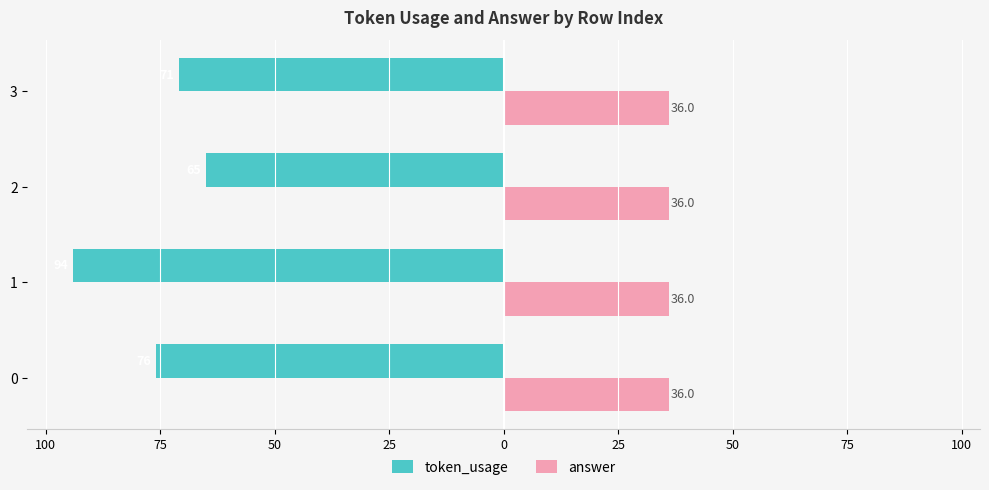

What are all the series names shown in the legend?

token_usage, answer